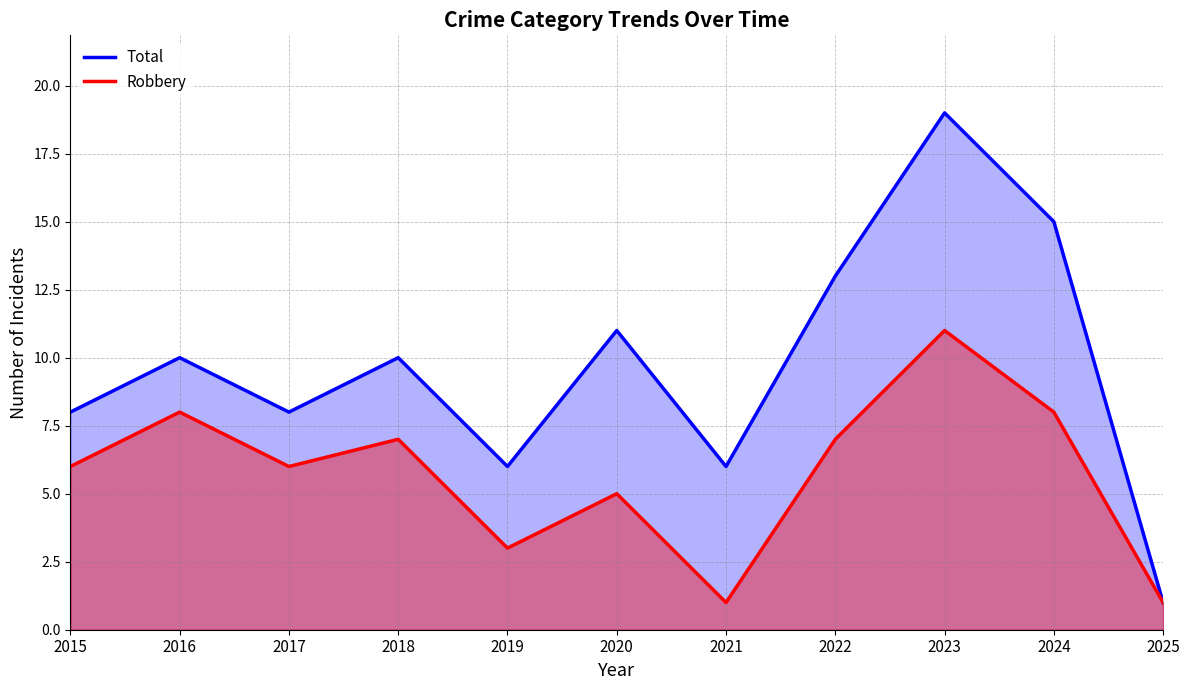

What is the maximum value shown in the chart?

19